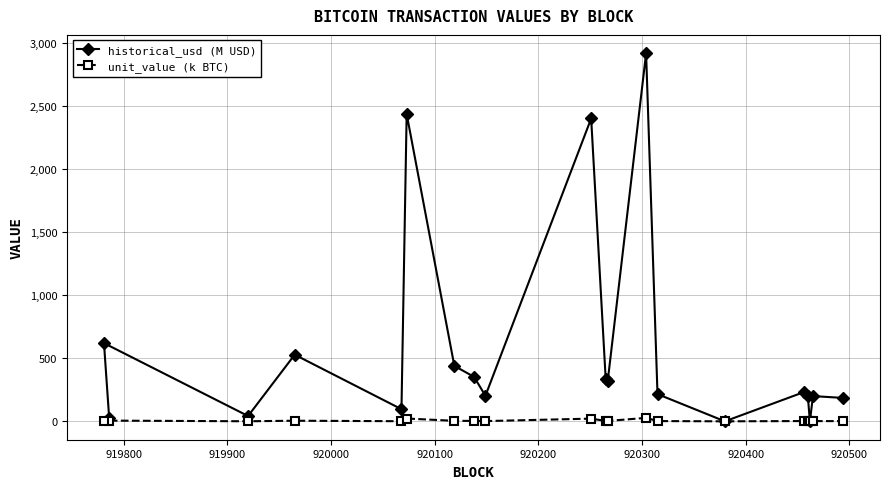

How many series are shown in this chart?

2